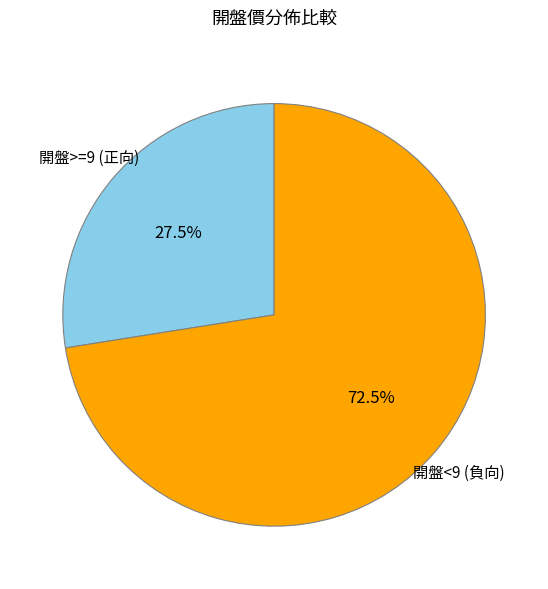

Is there a majority slice in this chart?

Yes